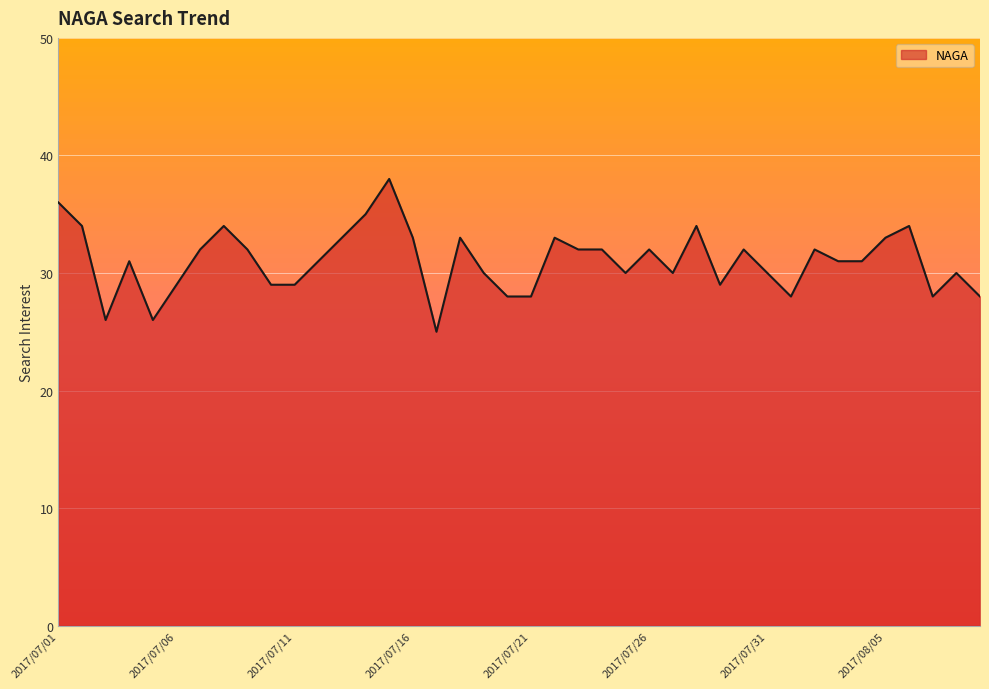

Does the chart display data point markers on the line(s)?

No